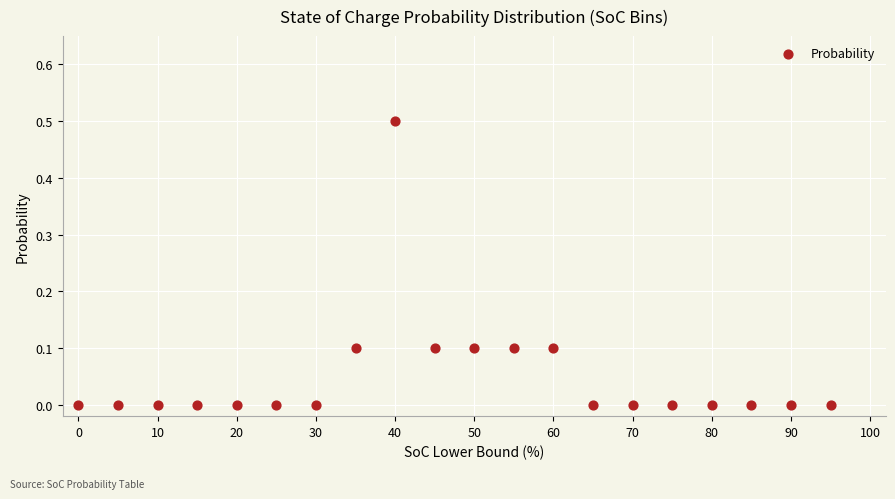

What is the range of X values (max minus min)?

95.0